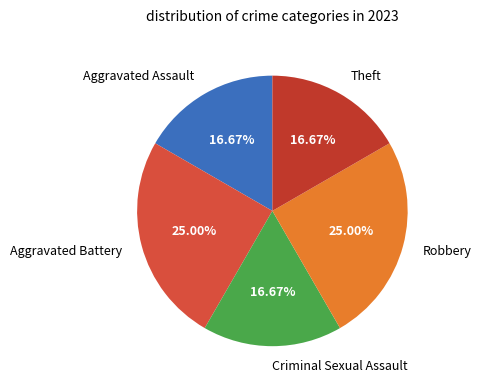

To the nearest percent, what percentage of the pie is Aggravated Battery?

25%